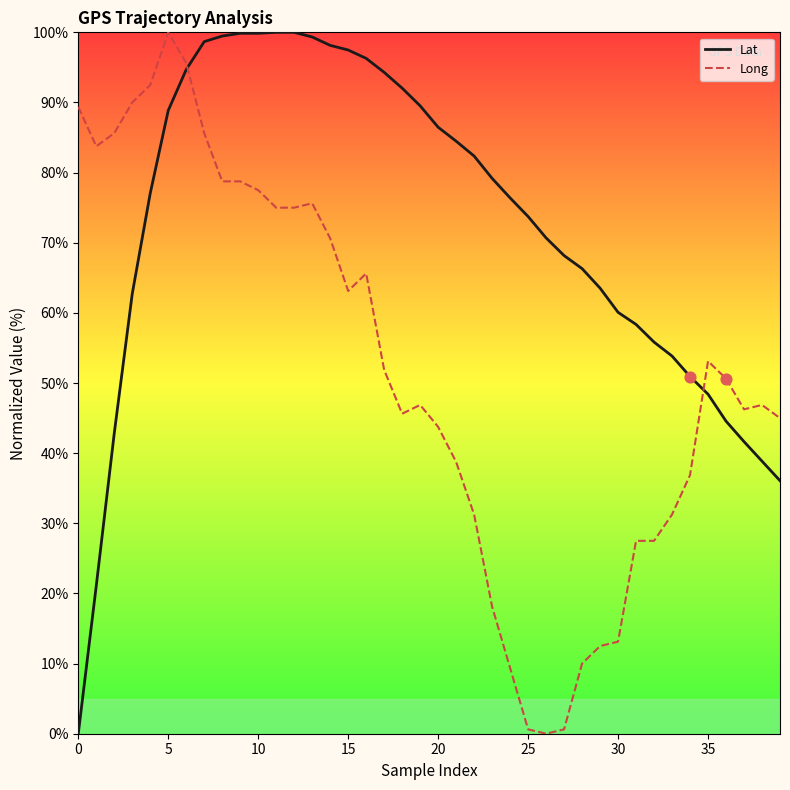

Which series has the largest total across all categories?

Lat